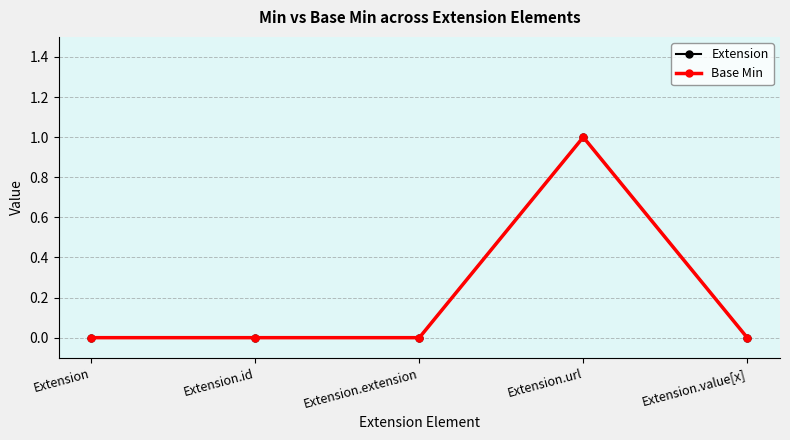

Reading right to left, list all the values displayed in this chart.

Extension: 0	1	0	0	0
Base Min: 0	1	0	0	0